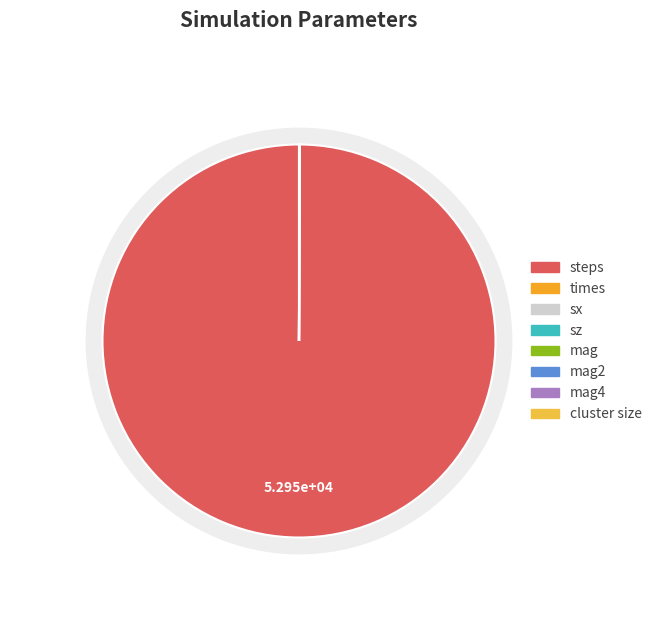

Is there a majority slice in this chart?

Yes